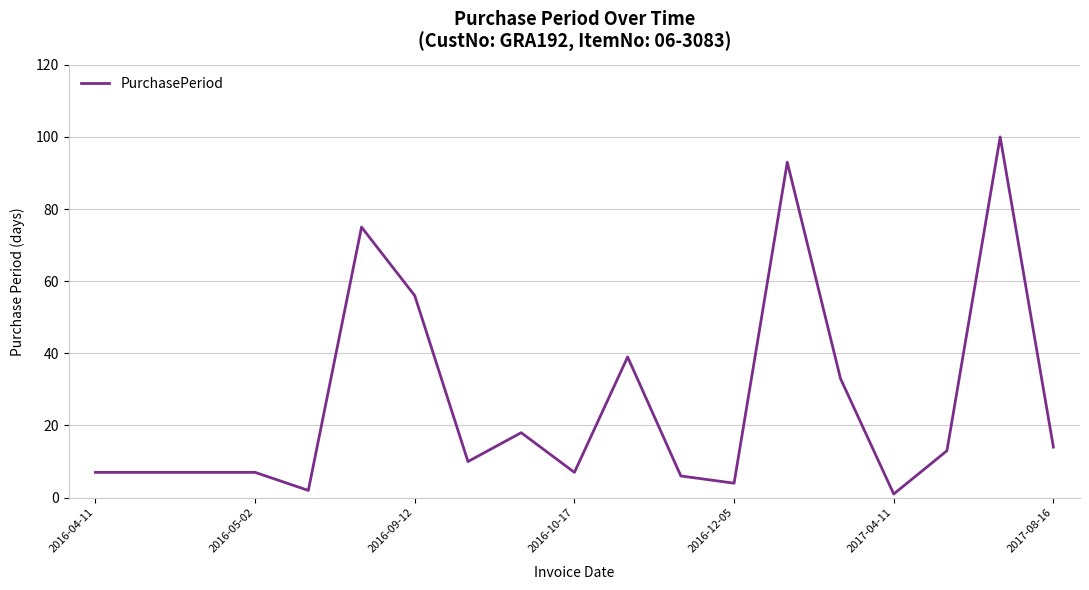

What is the greatest value displayed?

100